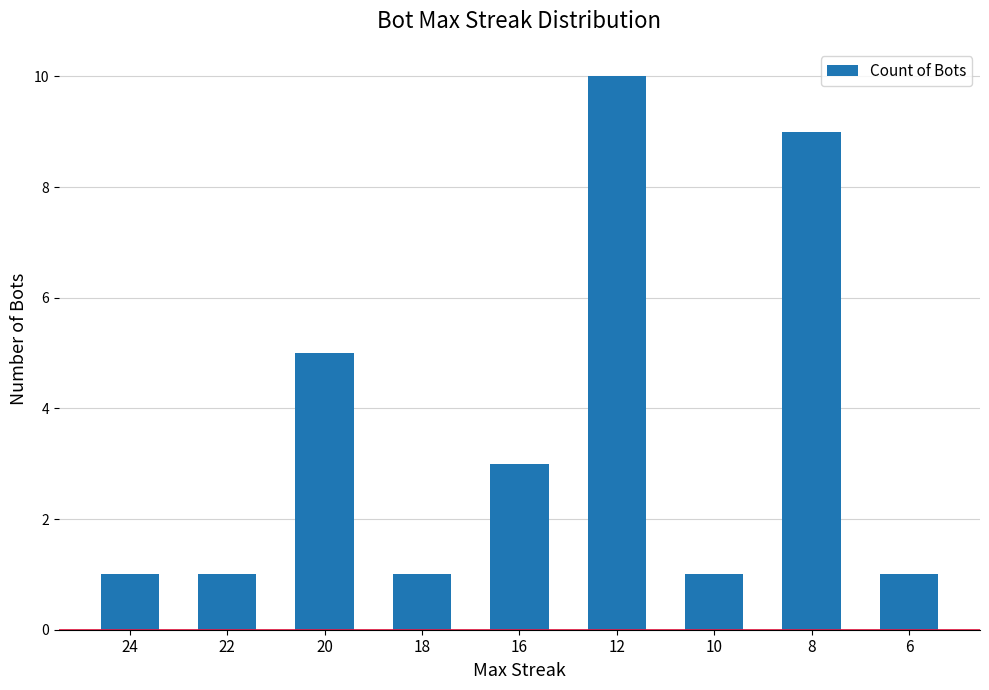

What is the sum of all values?

32